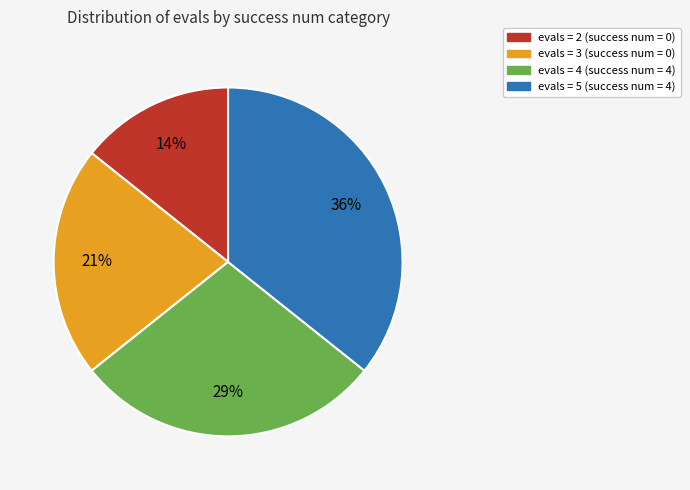

Is there any slice that represents more than half of the pie?

No